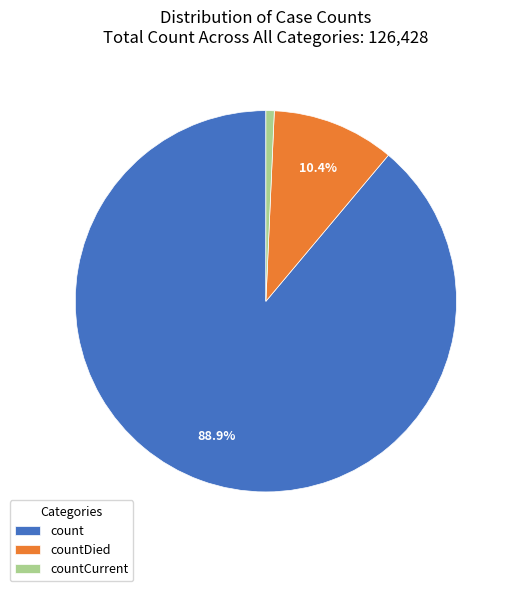

Is it true that countCurrent is 1% of the pie?

True